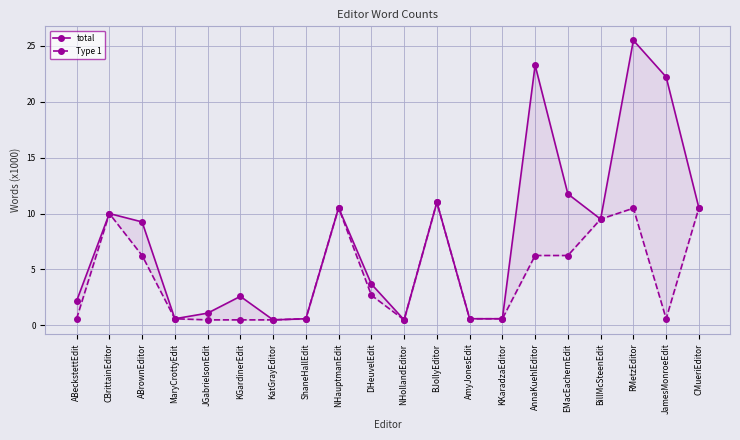

What is the value of the total point at the 10th from the left?

3.7